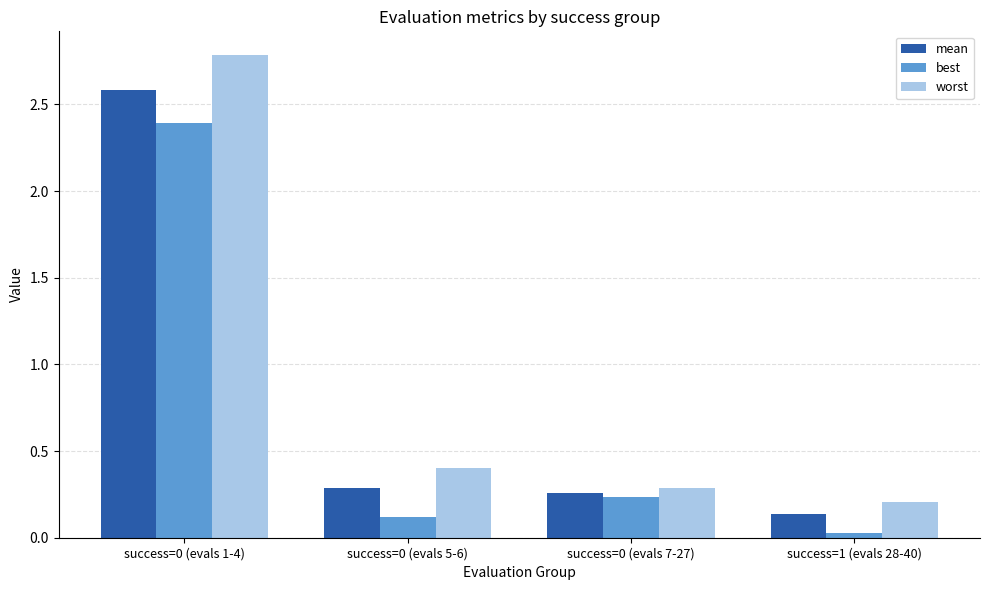

Which series has the widest spread of values?

worst